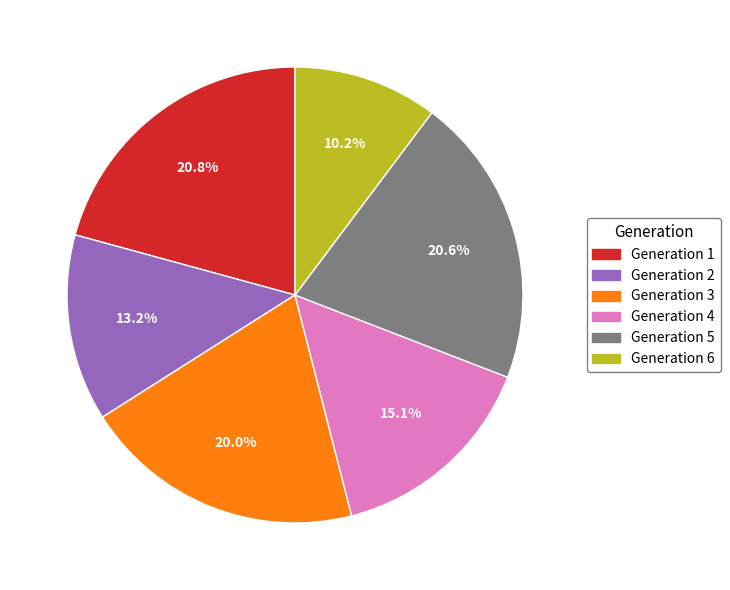

Which category has the smallest portion of the pie?

Generation 6